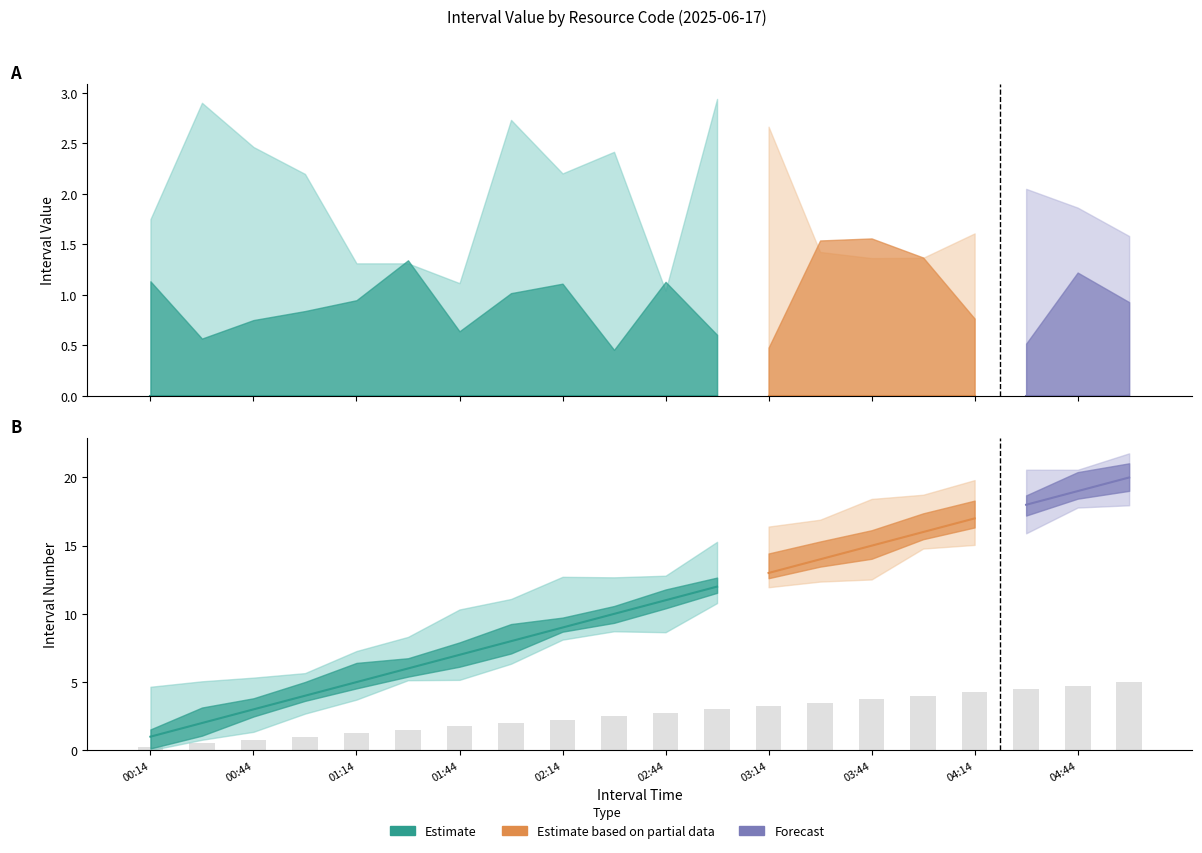

Which category has the highest value across all series?

04:59